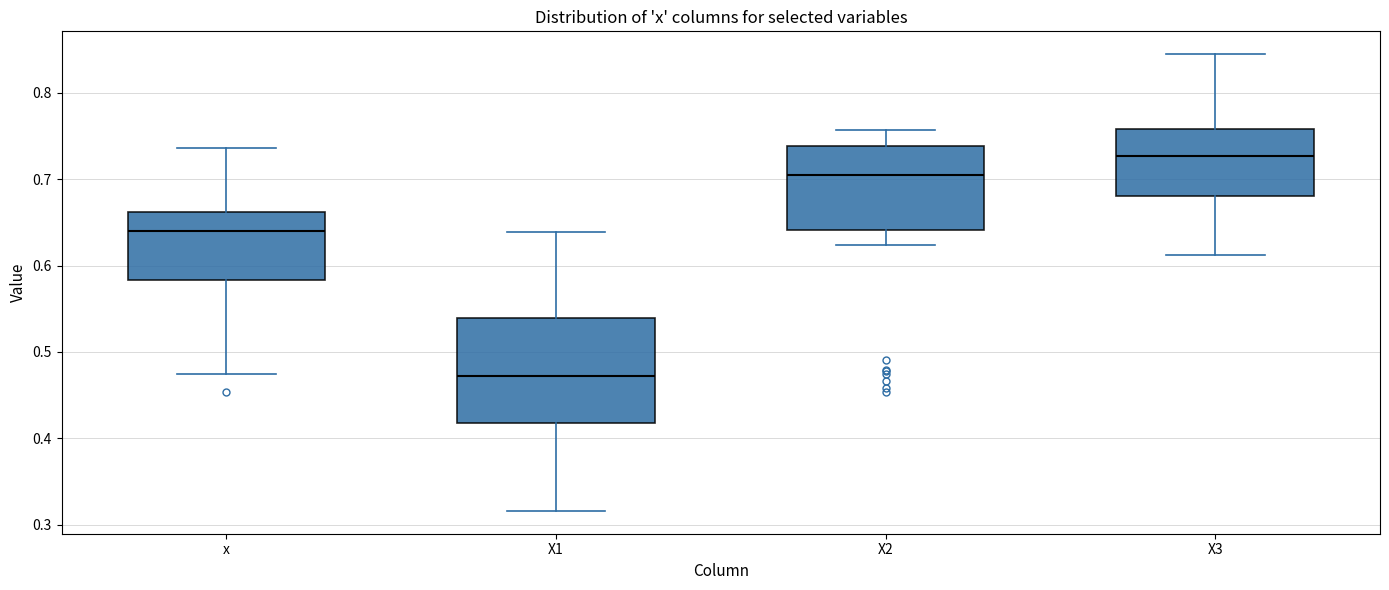

Reading left to right, transcribe this box plot: for each box, give where its median line is, the range the box spans, and where its two whiskers end, as read against the y-axis. The values are not printed on the chart, so give them approximately, as read against the axis.

x: median 0.64, box 0.58 to 0.66, whiskers 0.47 to 0.74
X1: median 0.47, box 0.42 to 0.54, whiskers 0.32 to 0.64
X2: median 0.70, box 0.64 to 0.74, whiskers 0.62 to 0.76
X3: median 0.73, box 0.68 to 0.76, whiskers 0.61 to 0.84